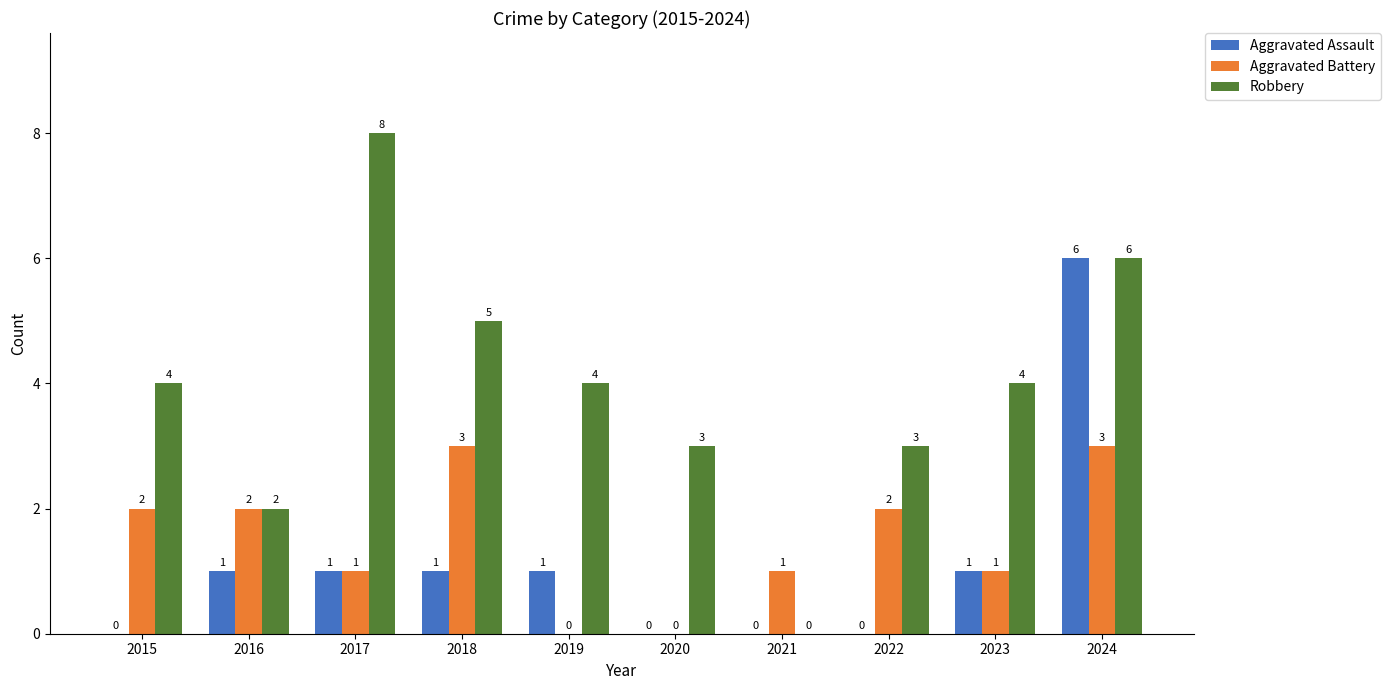

Is the value of Aggravated Assault at 2022 greater than the value of Aggravated Battery at 2022?

No